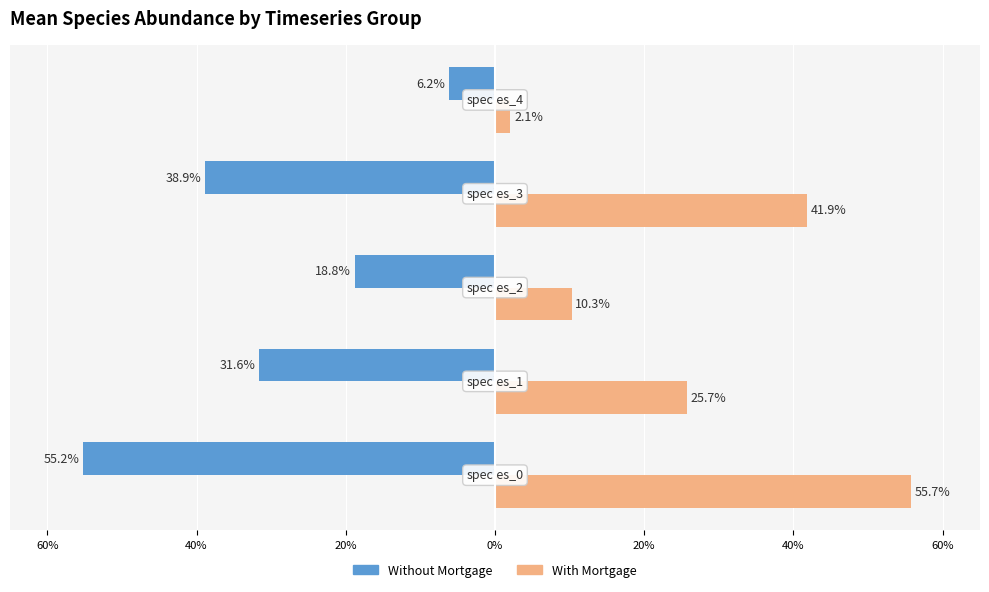

Reading left to right, list all the values displayed in this chart.

Without Mortgage: 60%=-0.6	40%=-0.3	20%=-0.2	0%=-0.4	20%=-0.1
With Mortgage: 60%=0.6	40%=0.3	20%=0.1	0%=0.4	20%=0.0